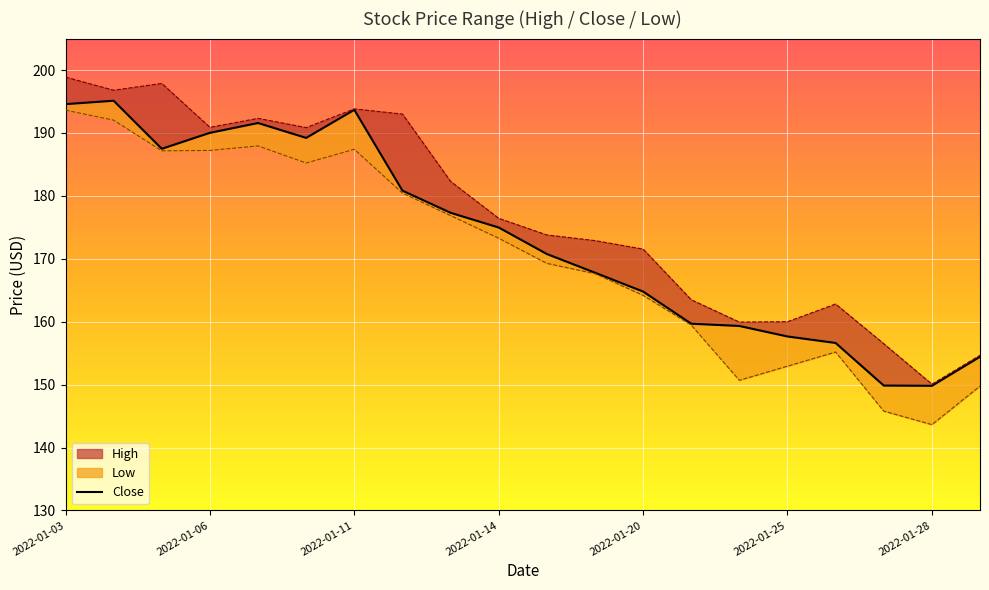

The Low series shows 145.8 at 2022-01-27. True or false?

True